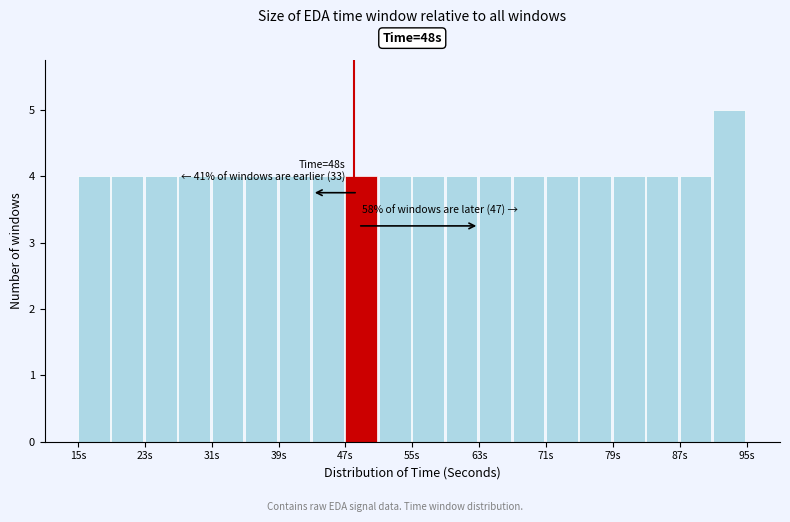

Over which range of the x-axis is the bar tallest?

91 to 95